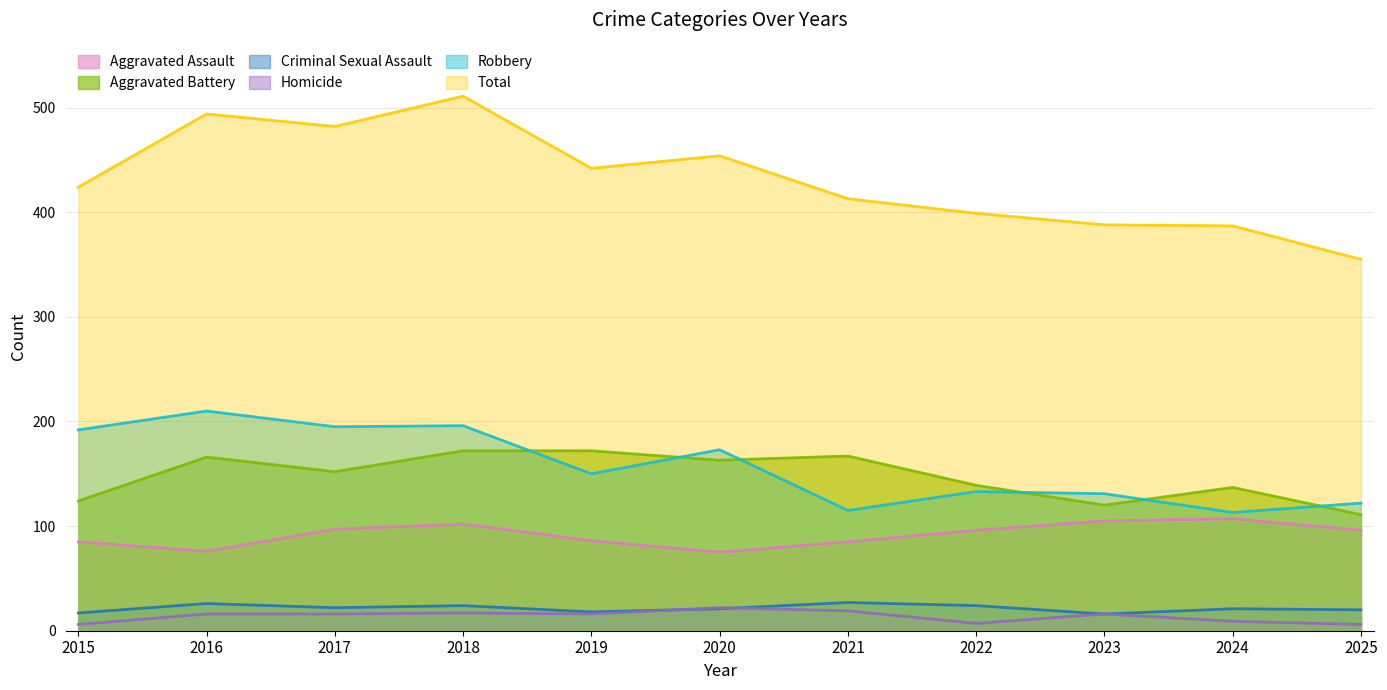

Which series has the widest spread of values?

Total